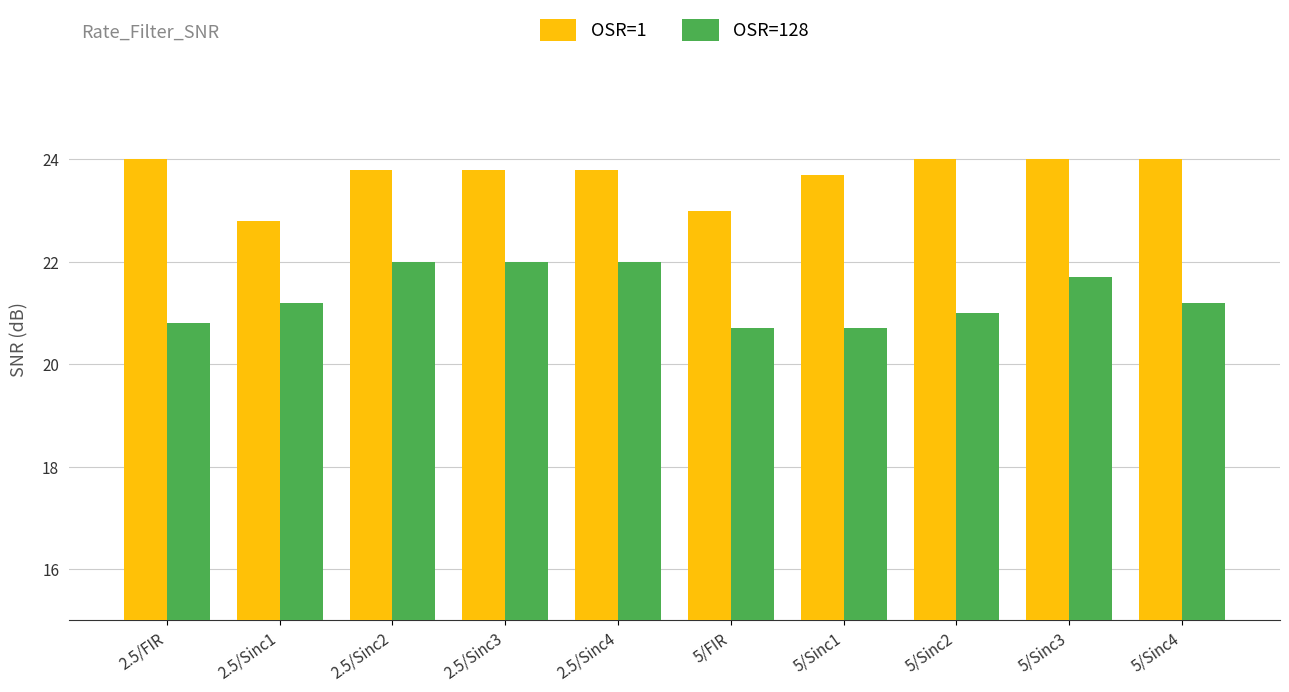

Count the number of data series in this chart.

2